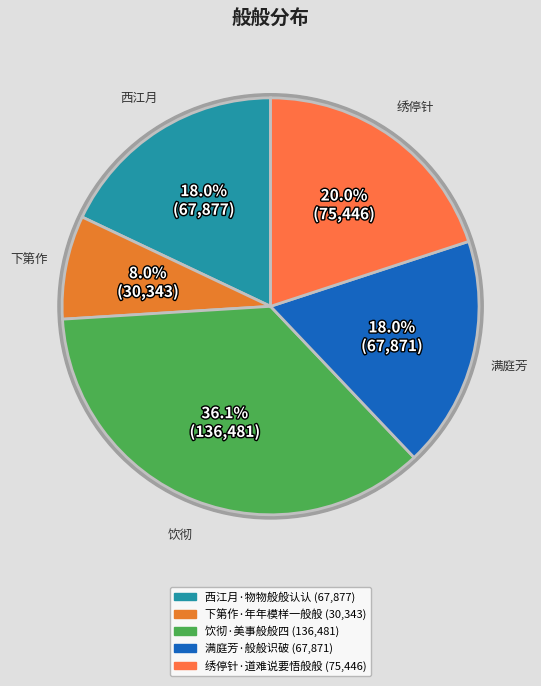

Approximately how many times larger is the value at 饮彻·美事般般四 compared to 绣停针·道难说要悟般般?

1.8